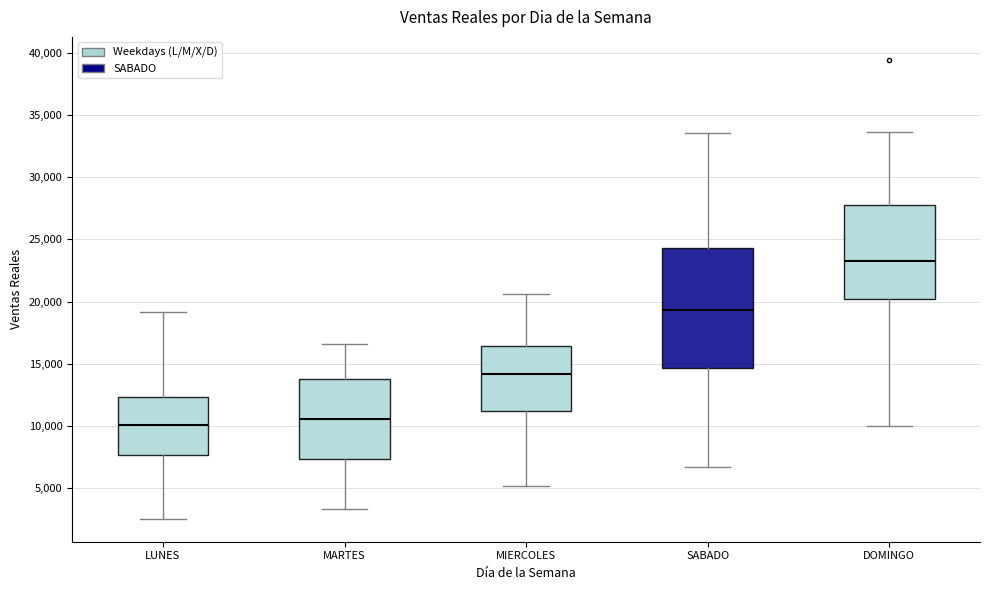

Reading left to right, transcribe this box plot: for each box, give where its median line is, the range the box spans, and where its two whiskers end, as read against the y-axis. The values are not printed on the chart, so give them approximately, as read against the axis.

LUNES: median 10000, box 7500 to 12500, whiskers 2500 to 19000
MARTES: median 10500, box 7500 to 14000, whiskers 3500 to 16500
MIERCOLES: median 14000, box 11000 to 16500, whiskers 5000 to 20500
SABADO: median 19500, box 14500 to 24500, whiskers 6500 to 33500
DOMINGO: median 23500, box 20000 to 27500, whiskers 10000 to 33500